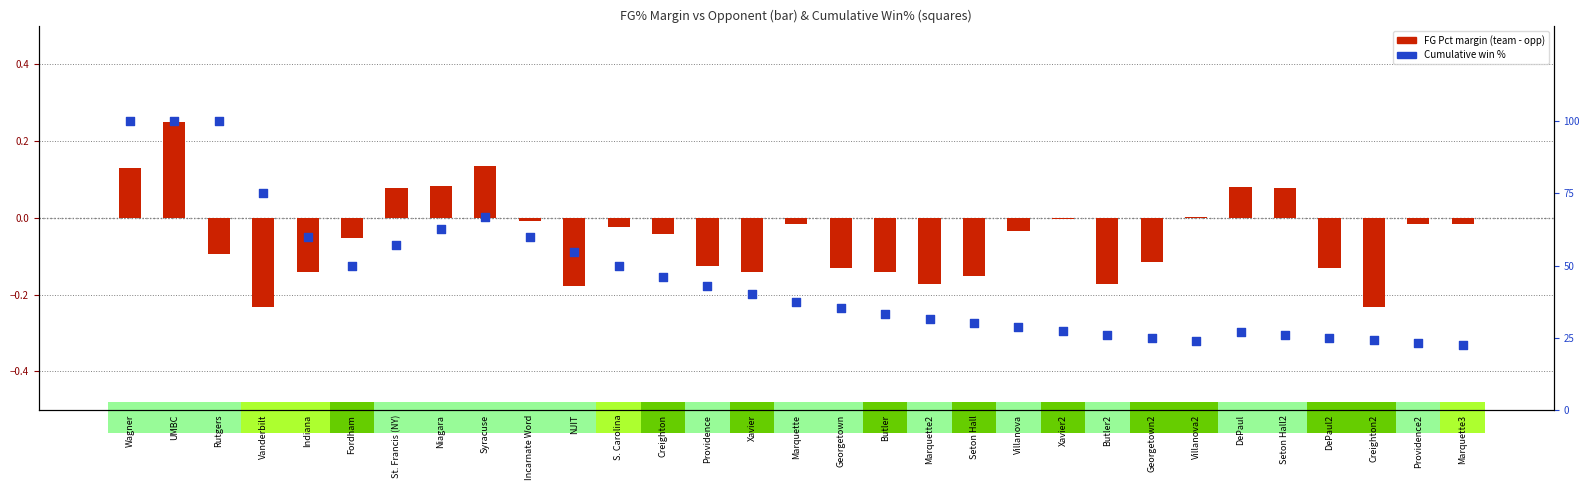

Which series has the largest total across all categories?

Win% (cumulative)